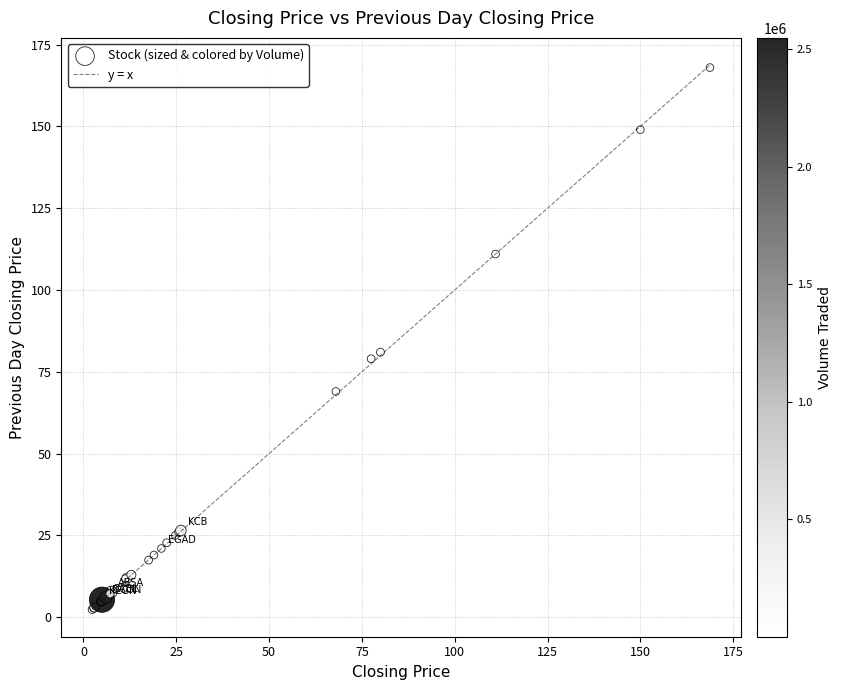

What Y value in the scatter plot is closest to 85?

81.0